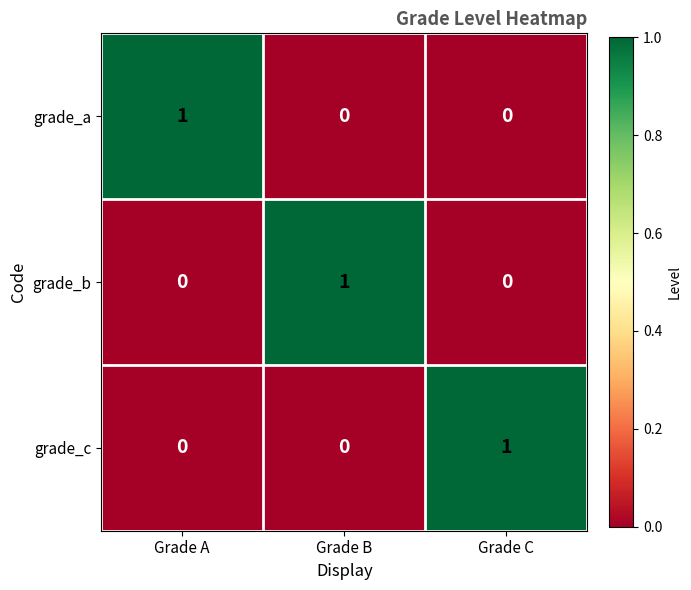

True or false: grade_c has a value of 2 at Grade C.

False